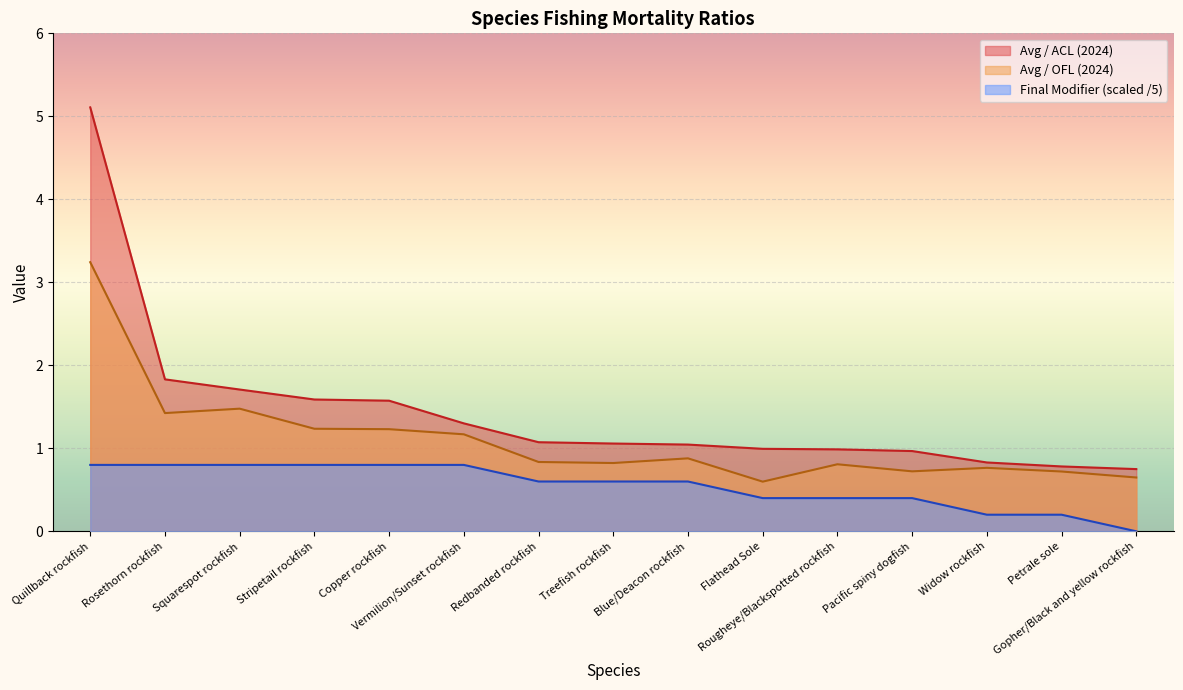

Which series changed the most between Rougheye/Blackspotted rockfish and Widow rockfish?

Final Modifier (scaled /5)